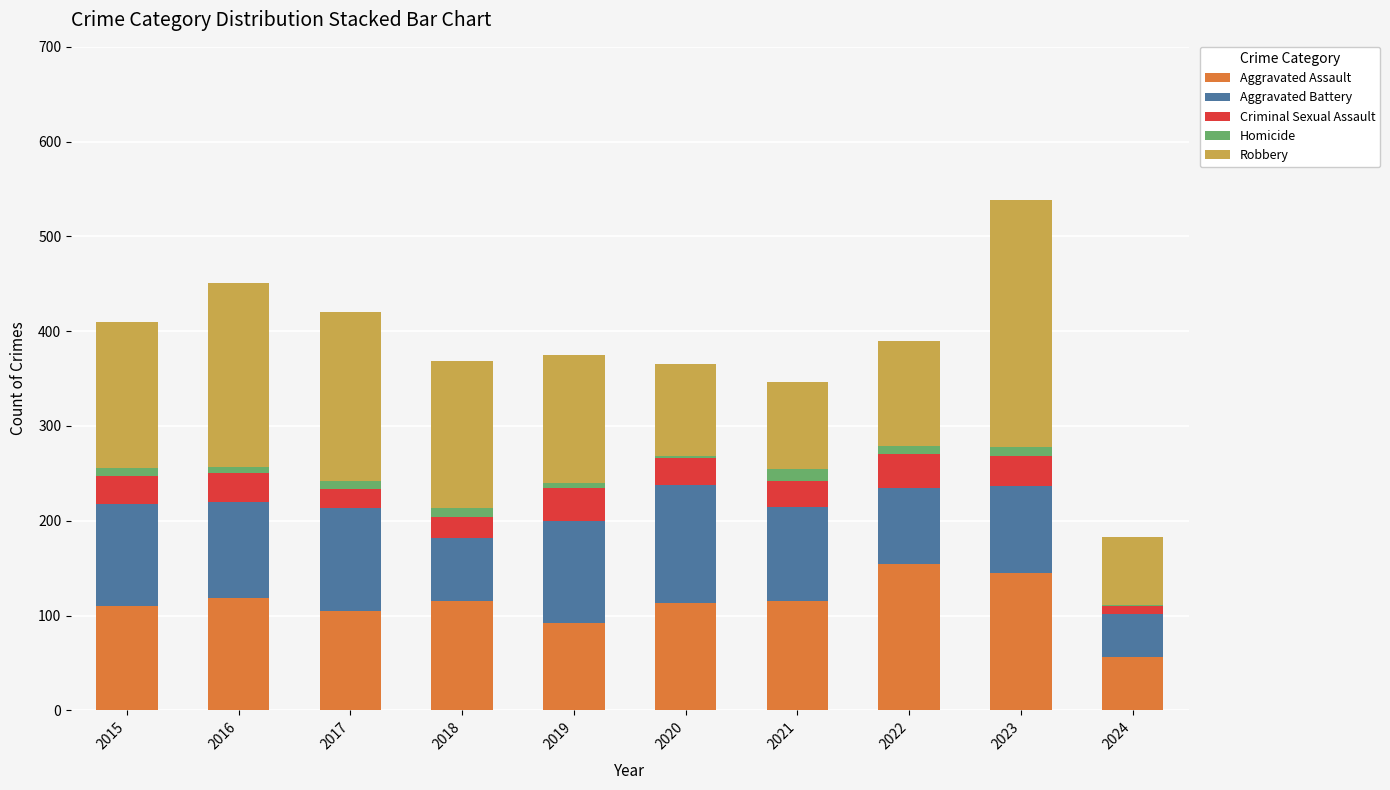

What is the maximum value for Aggravated Assault?

154